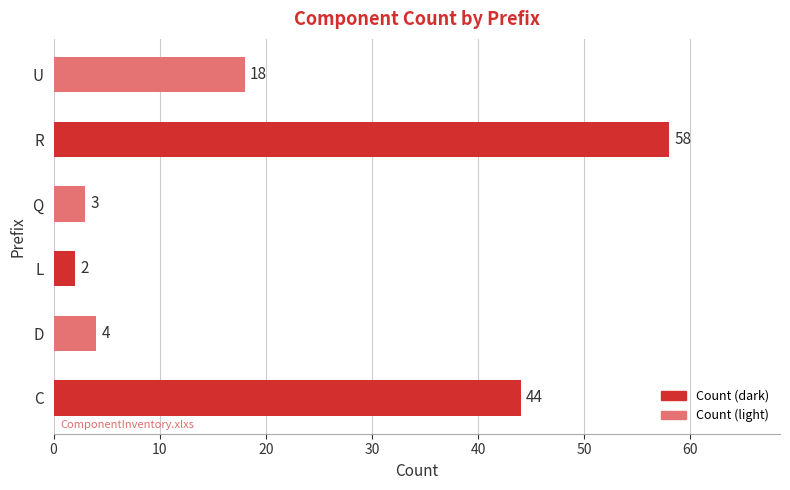

Where is the data nearest to the value 30?

U